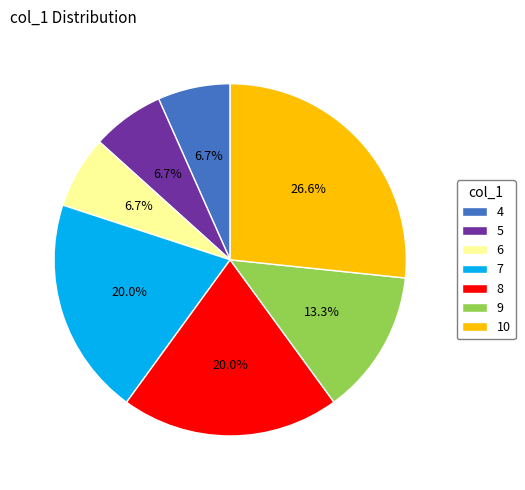

Combined, do 7 and 5 account for over 50%?

No